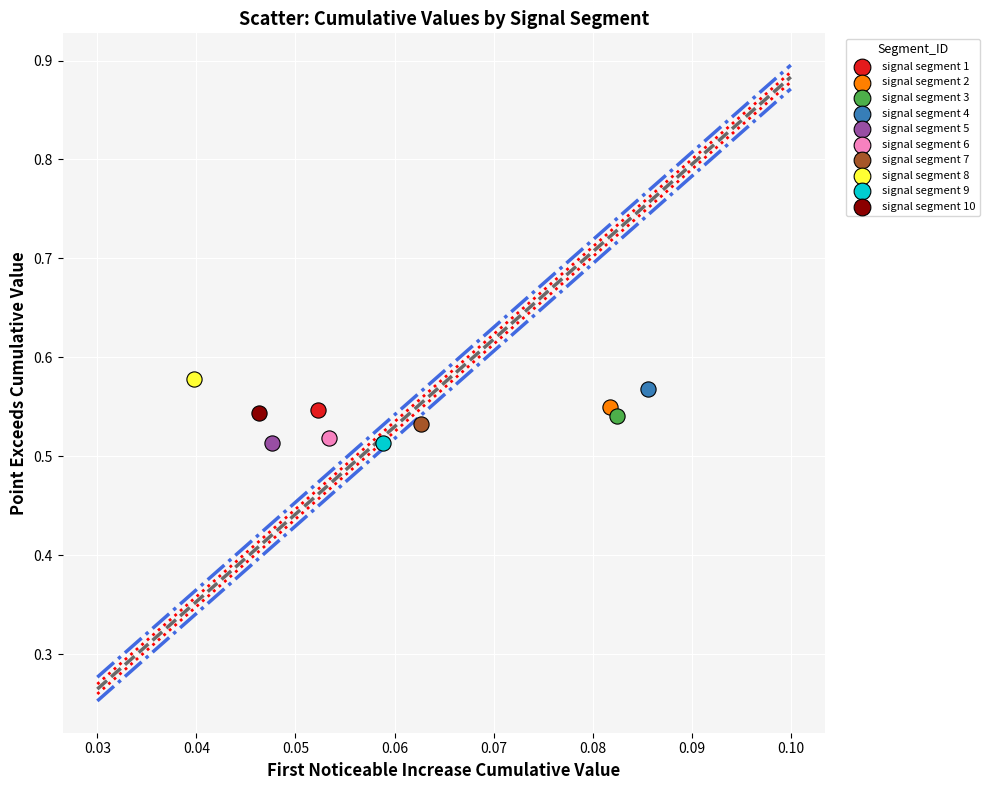

What are all the series names shown in the legend?

signal segment 1, signal segment 2, signal segment 3, signal segment 4, signal segment 5, signal segment 6, signal segment 7, signal segment 8, signal segment 9, signal segment 10